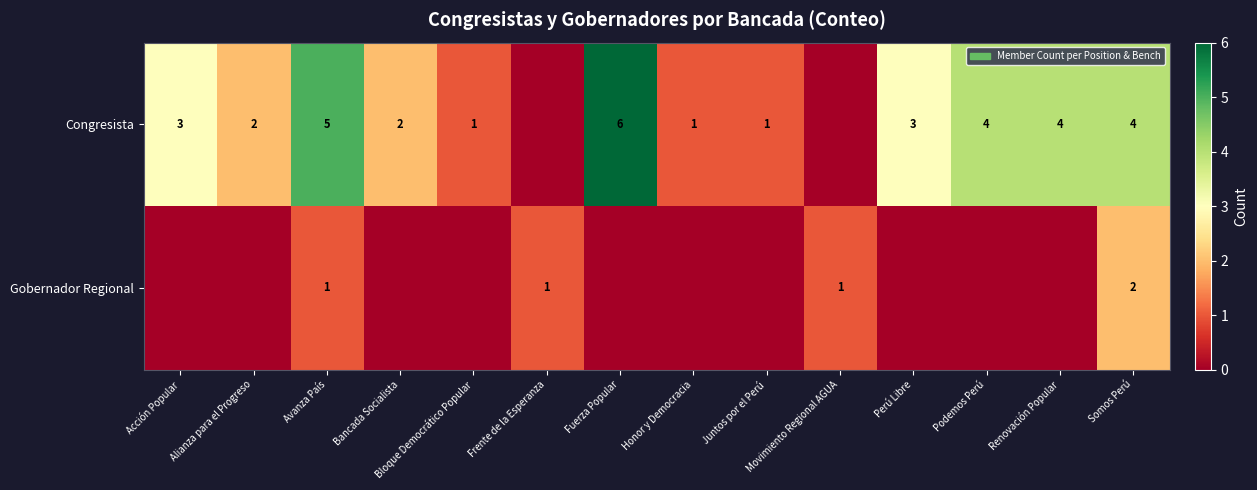

What is the total value across all series at Somos Perú?

6